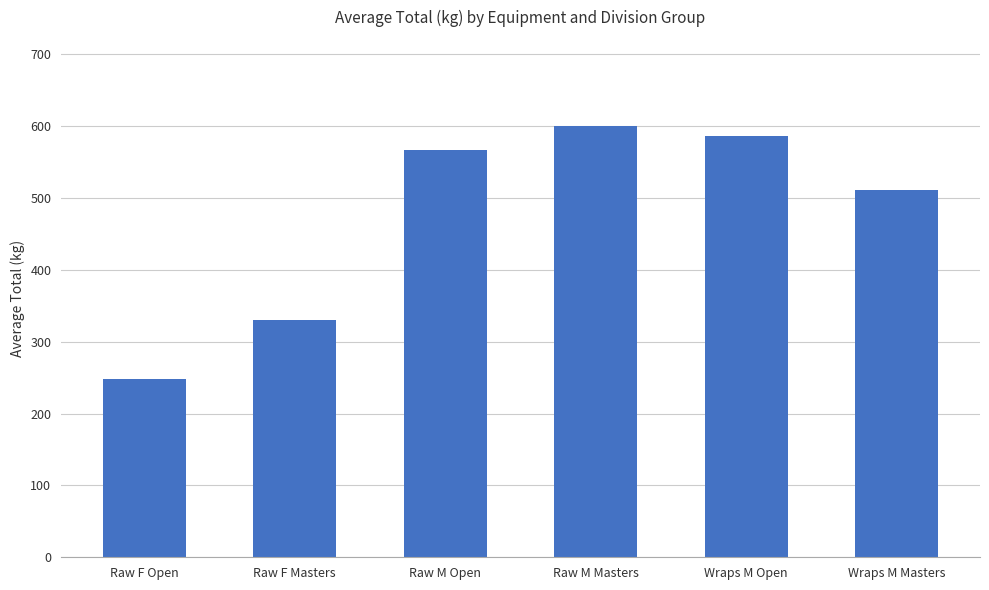

Between Raw M Masters and Raw F Open, which is larger?

Raw M Masters